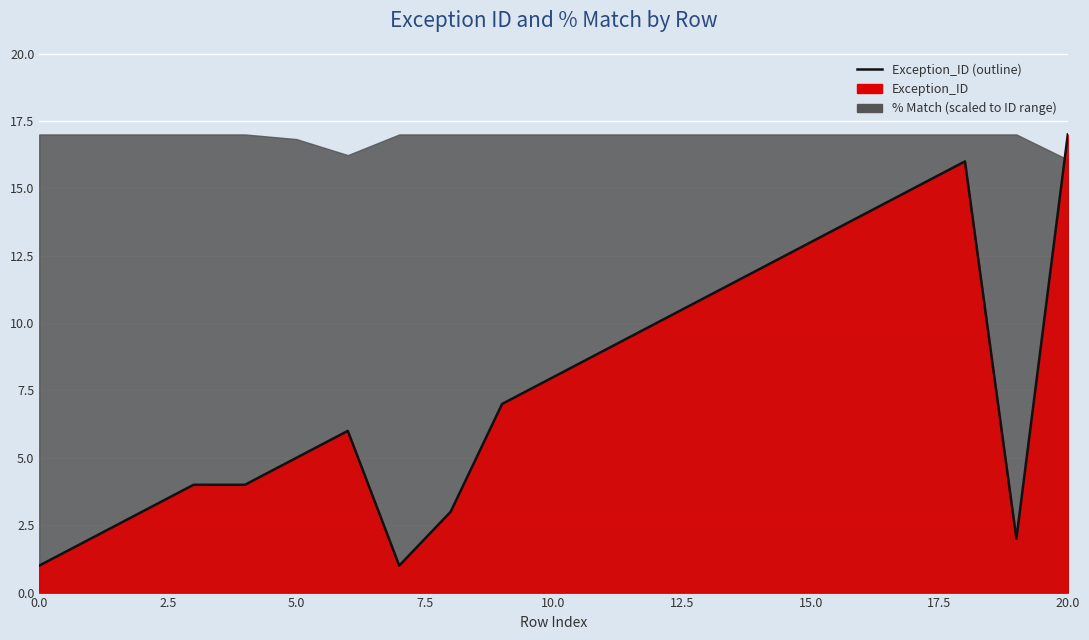

Reading left to right, transcribe all the data shown in this chart.

1	2	3	4	4	5	6	1	3	7	8	9	10	11	12	13	14	15	16	2	17